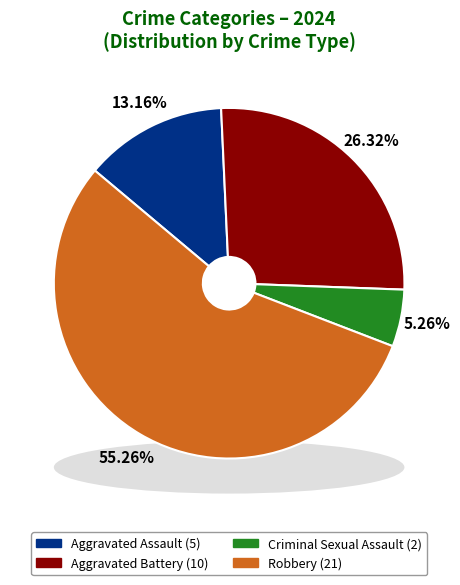

Does Aggravated Battery account for over 50% of the chart?

No